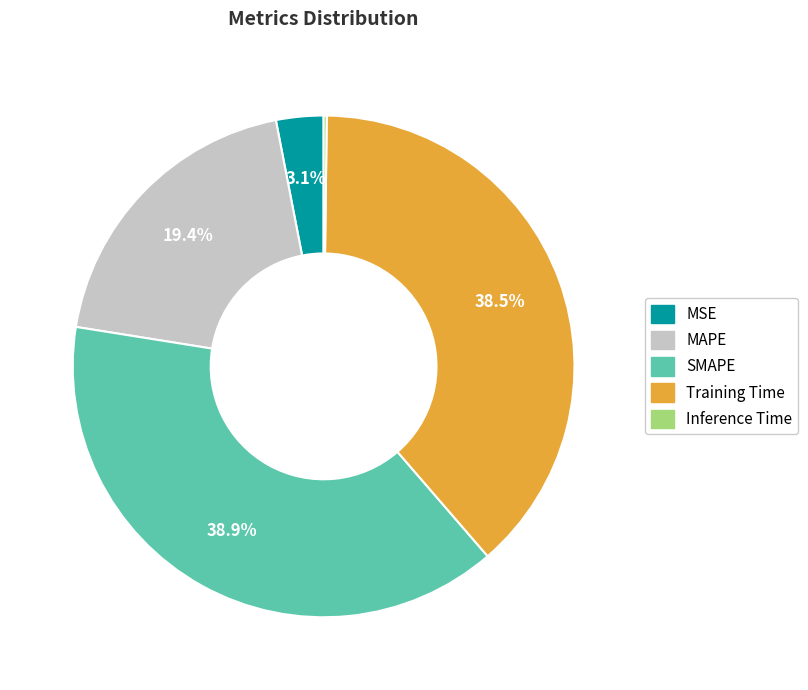

Do Training Time and MSE together represent more than half of the pie?

No